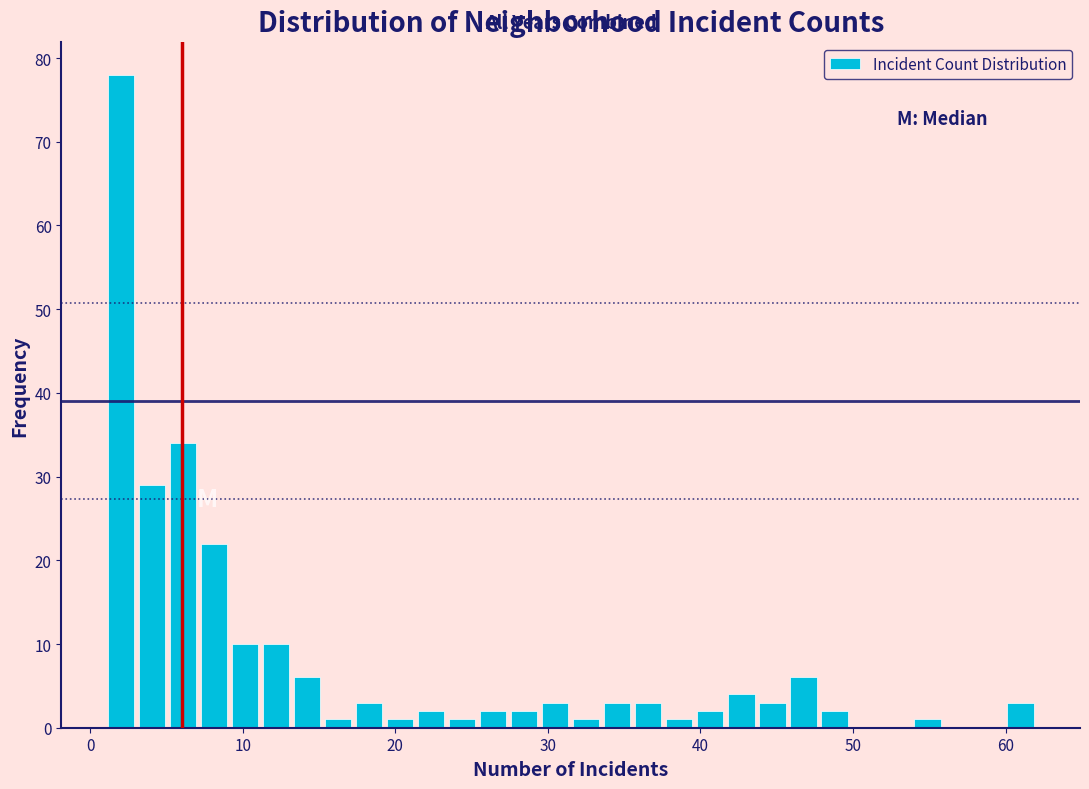

Read against the x-axis, roughly where is the centre of the tallest bar?

2